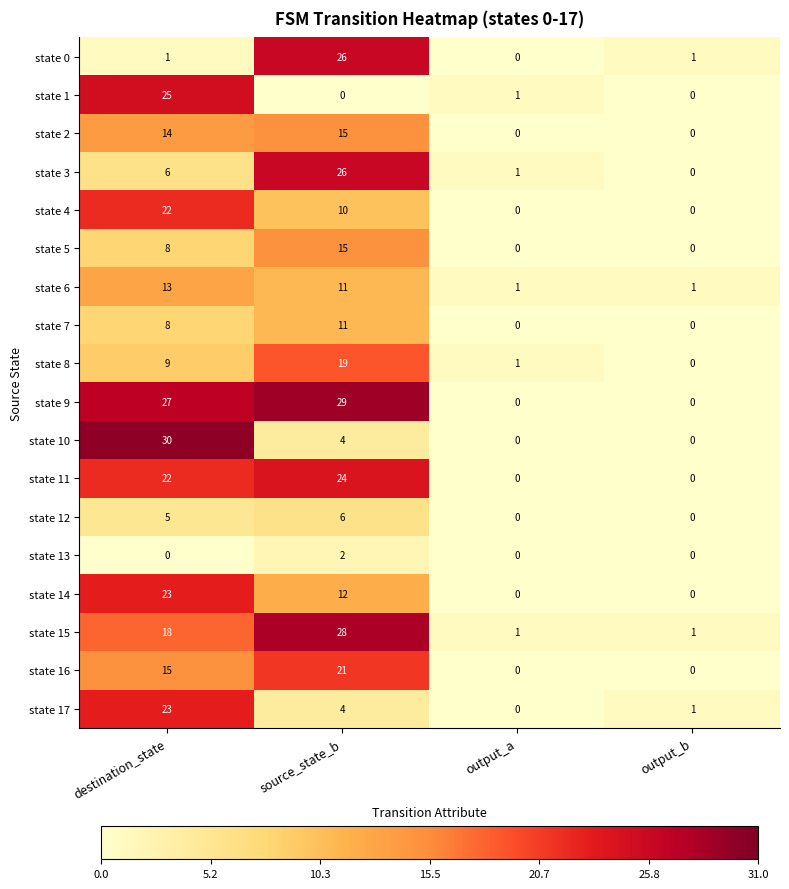

Which series has the largest total across all categories?

state 9